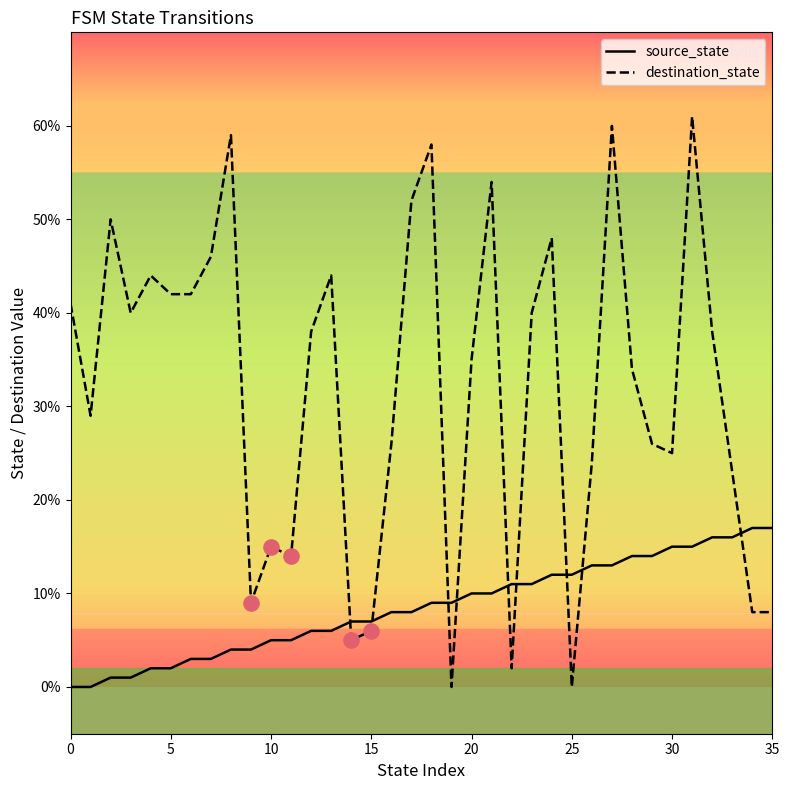

What are all the series names shown in the legend?

source_state, destination_state